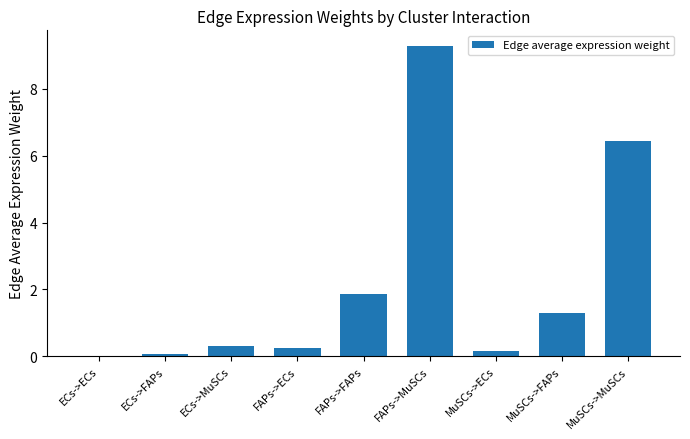

What is the difference between the values at ECs->MuSCs and FAPs->FAPs?

1.6